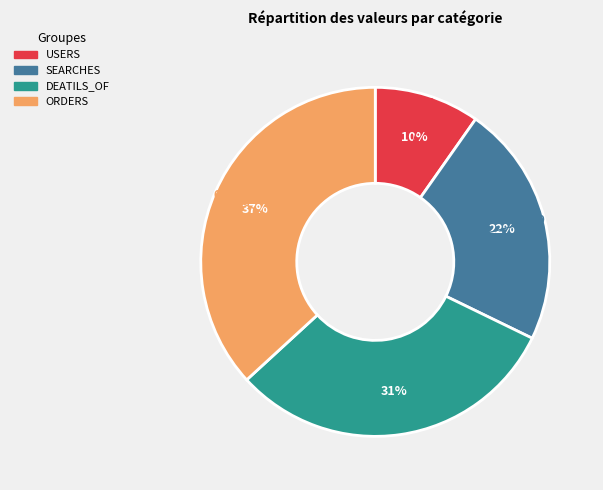

Combined, do ORDERS and SEARCHES account for over 50%?

Yes